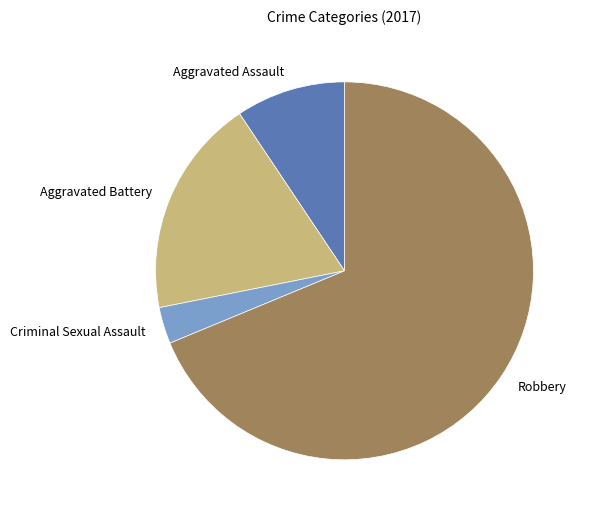

Do Robbery and Aggravated Assault together represent more than half of the pie?

Yes